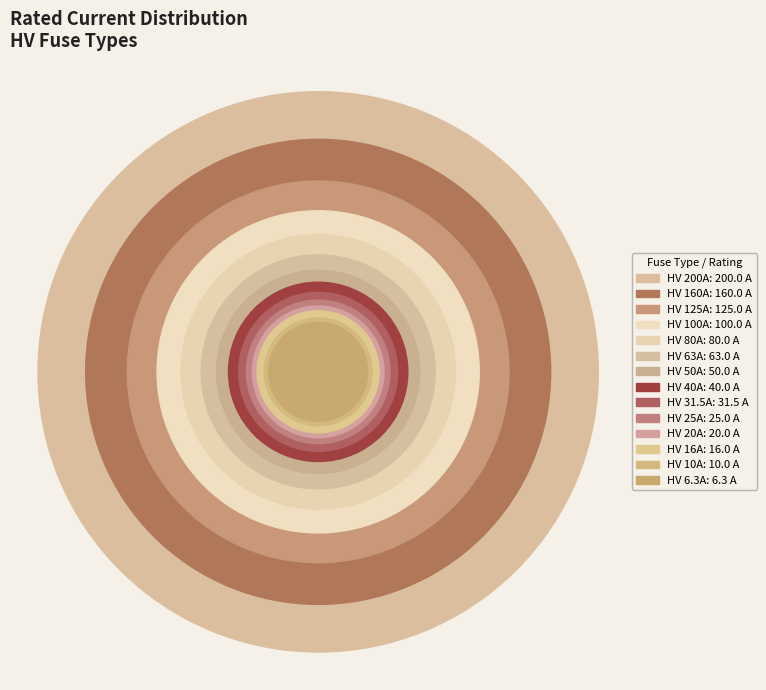

To the nearest percent, what is the combined percentage of HV 20A and HV 160A?

19%